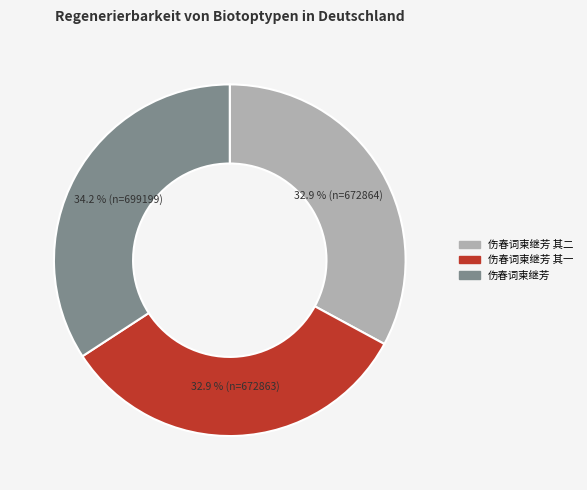

What percentage is the 伤春词柬继芳 slice, to the nearest percent?

34%